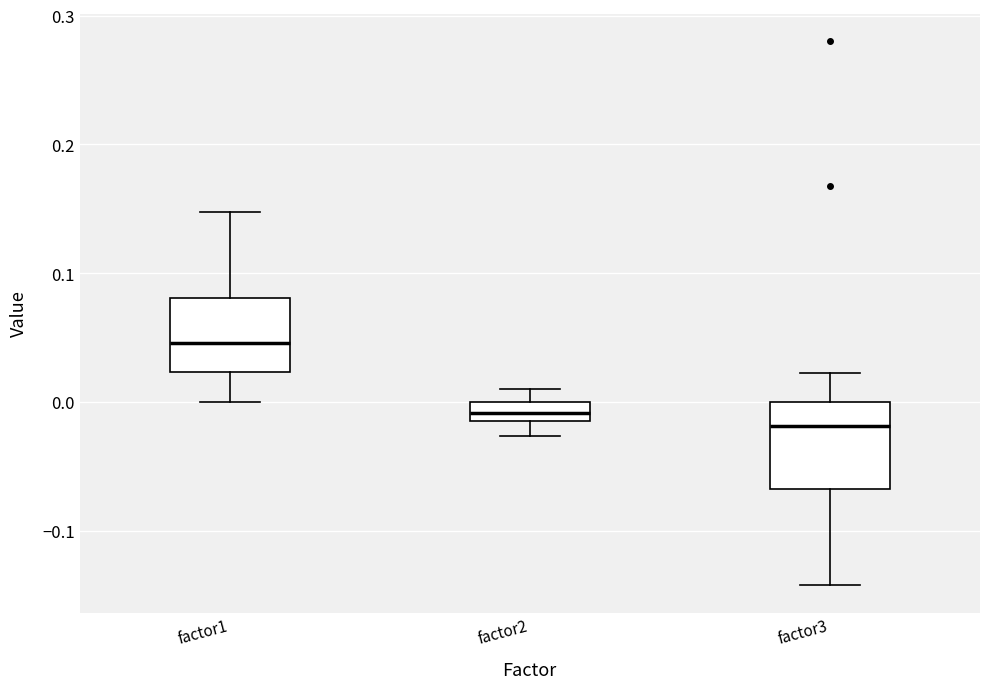

Which box's median line is the lowest?

factor3